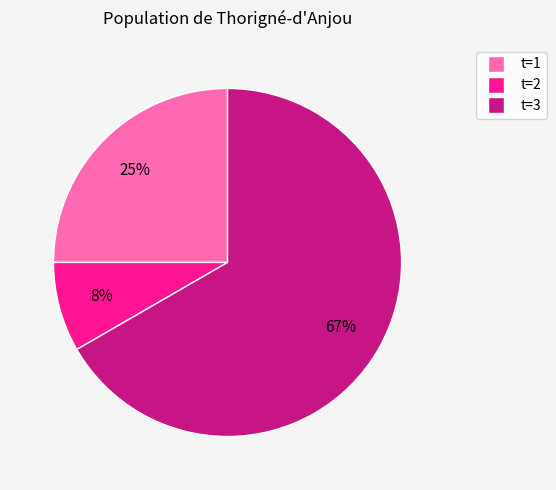

To the nearest percent, what percentage of the pie is t=2?

8%